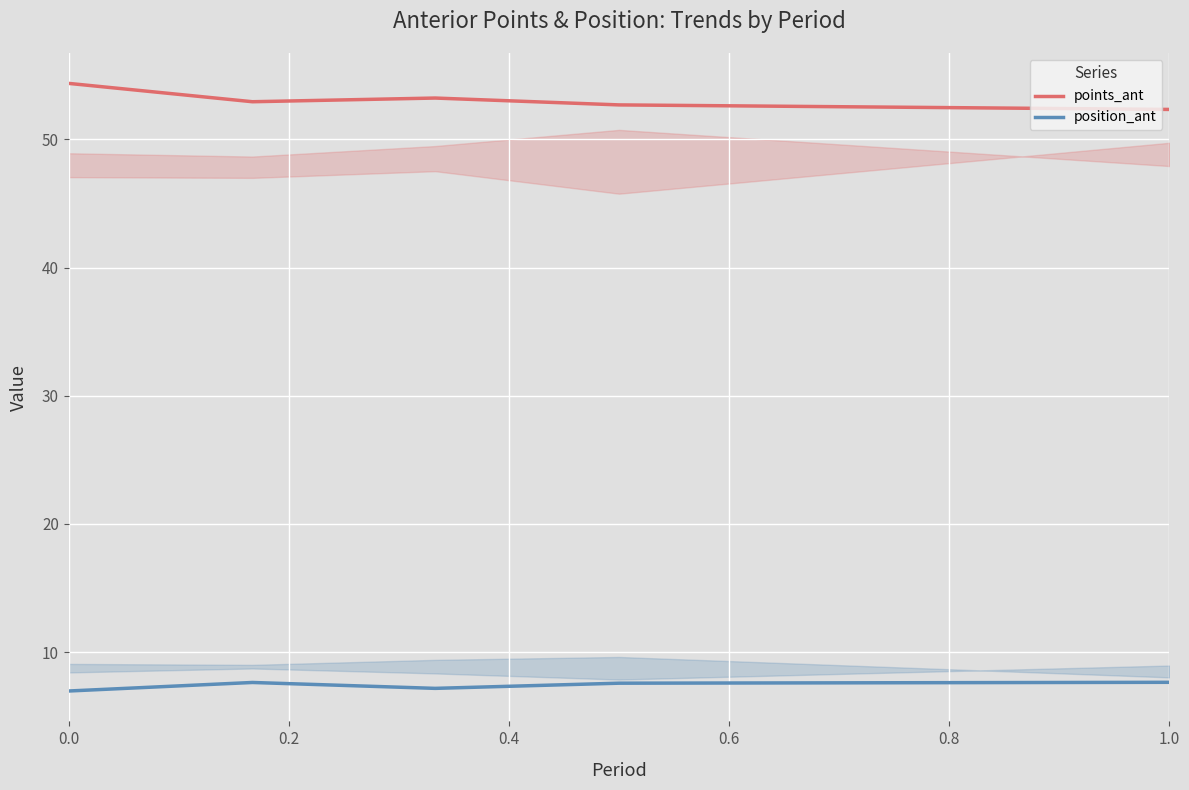

Read the position_ant value at 1.0.

7.6